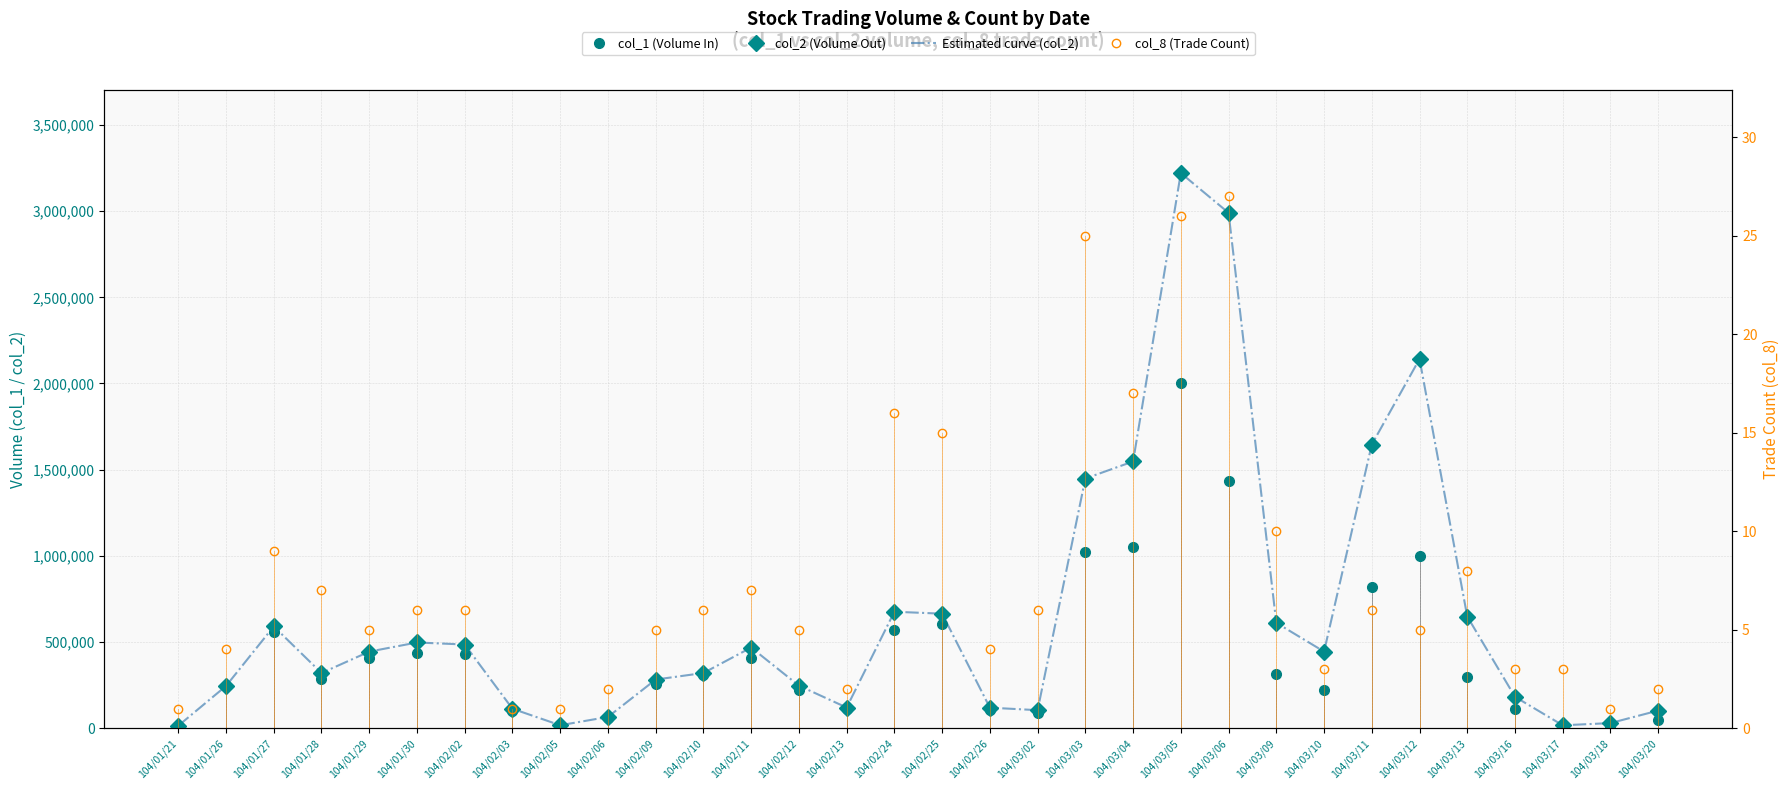

Rank the series at 104/01/29 from highest to lowest value.

col_2 (Volume Out), Estimated curve (col_2), col_1 (Volume In), col_8 (Trade Count)